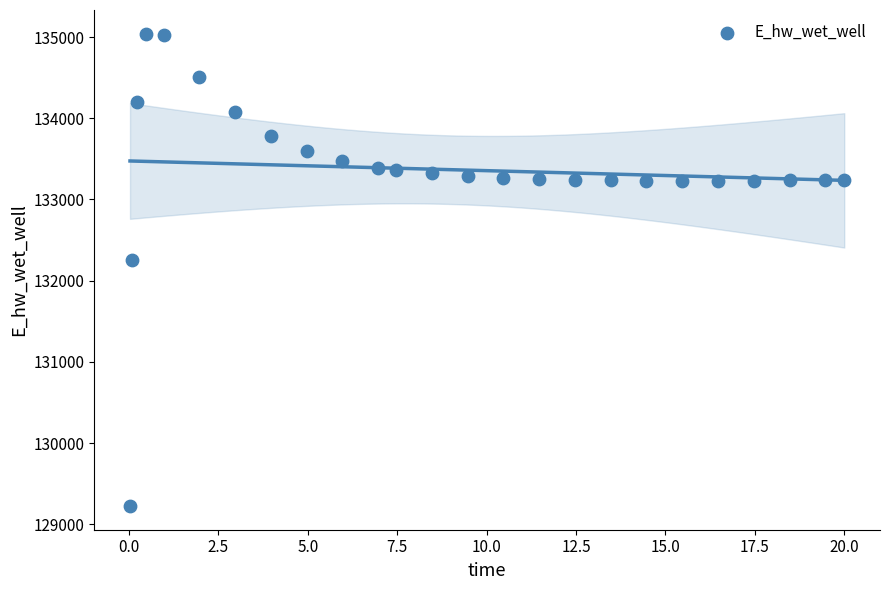

What is the range of X values (max minus min)?

20.0